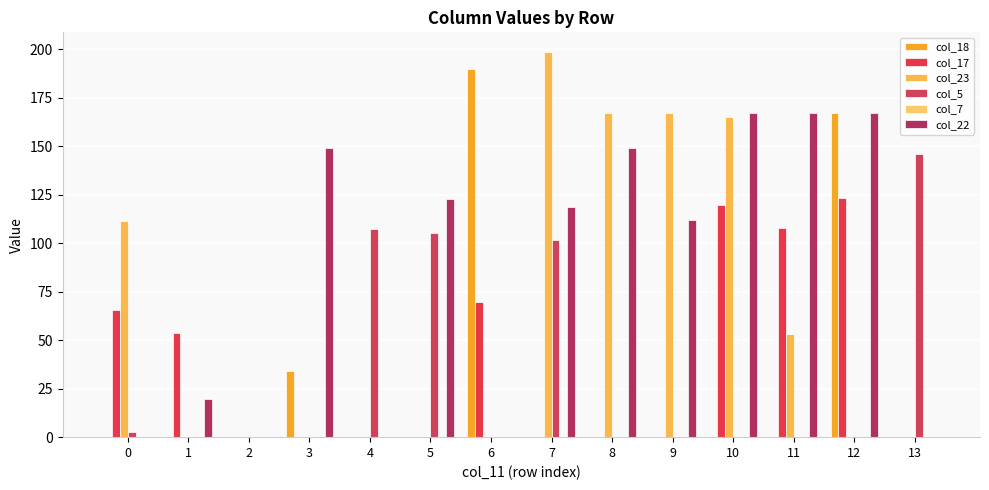

Is it true that col_23 equals 165.3 at 10?

True